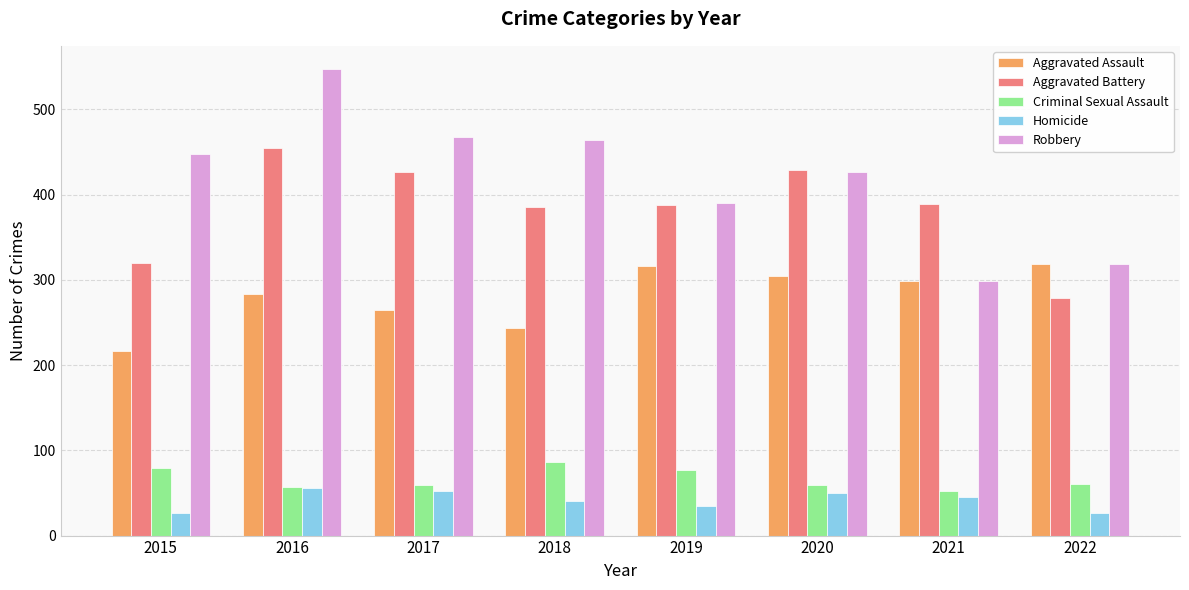

What value does the Aggravated Battery series have at 2017, to the nearest 10?

430